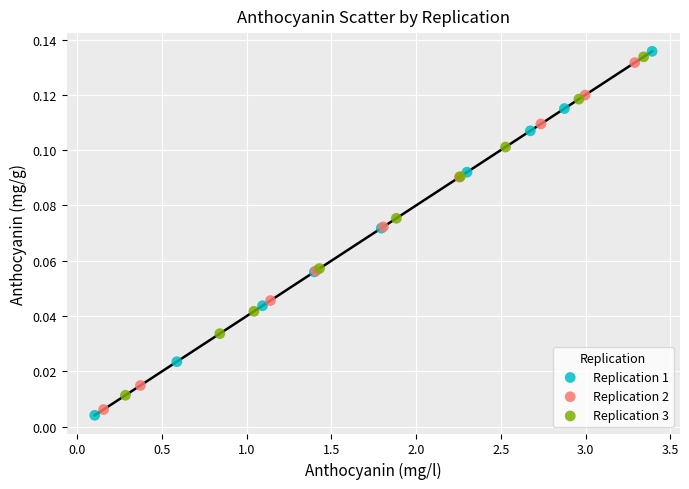

Which series has the largest Y range (max minus min)?

Replication 1